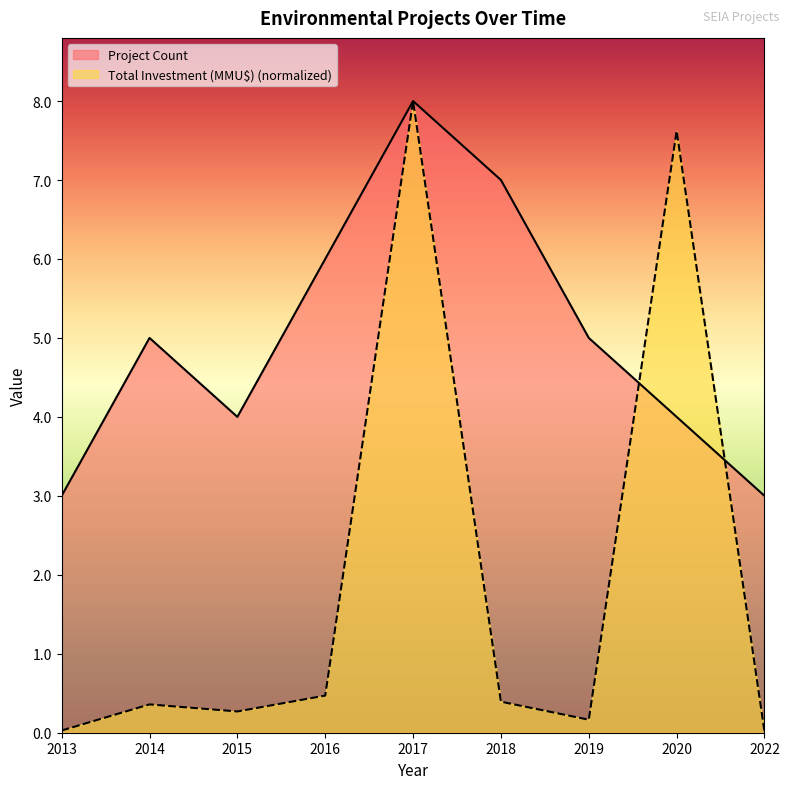

Where is Project Count nearest to the value 5?

2014